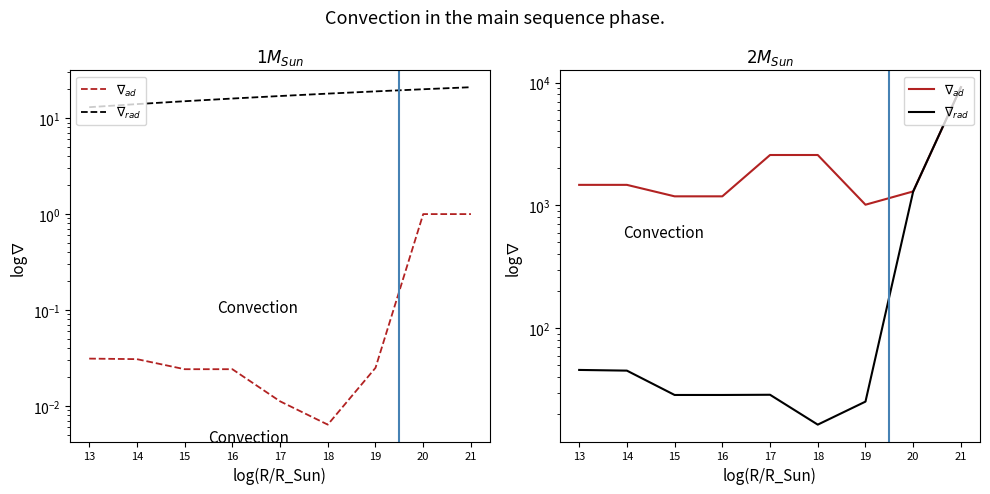

Where is the first local maximum for $\nabla_{rad}$?

17